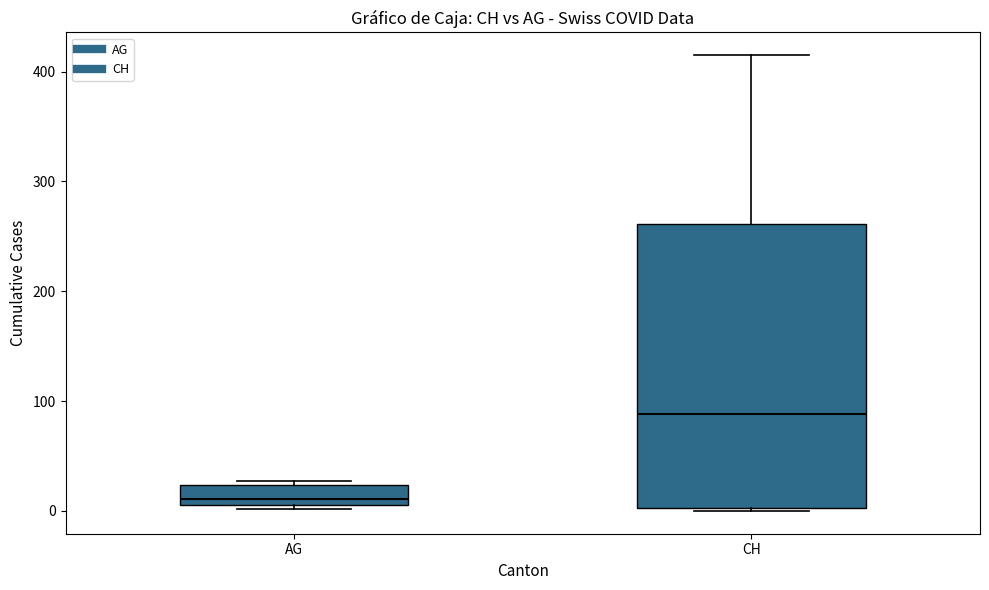

Comparing the boxes themselves (not the whiskers), which one is the tallest?

CH